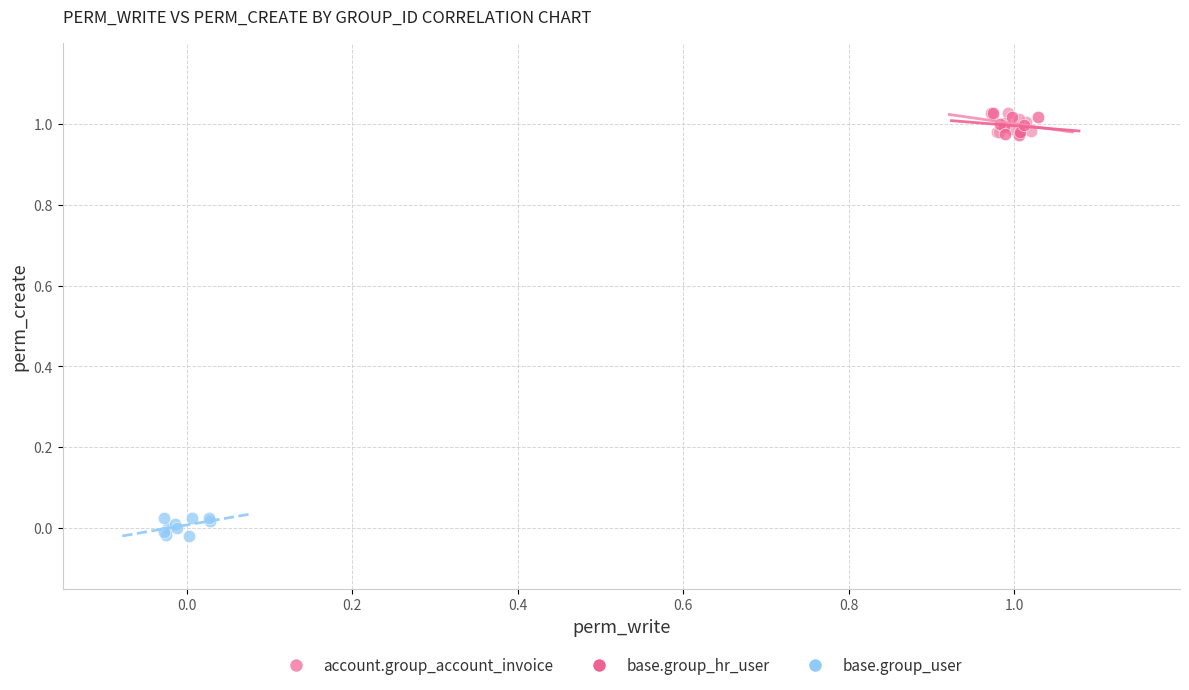

Which series contains the lowest Y value?

base.group_user